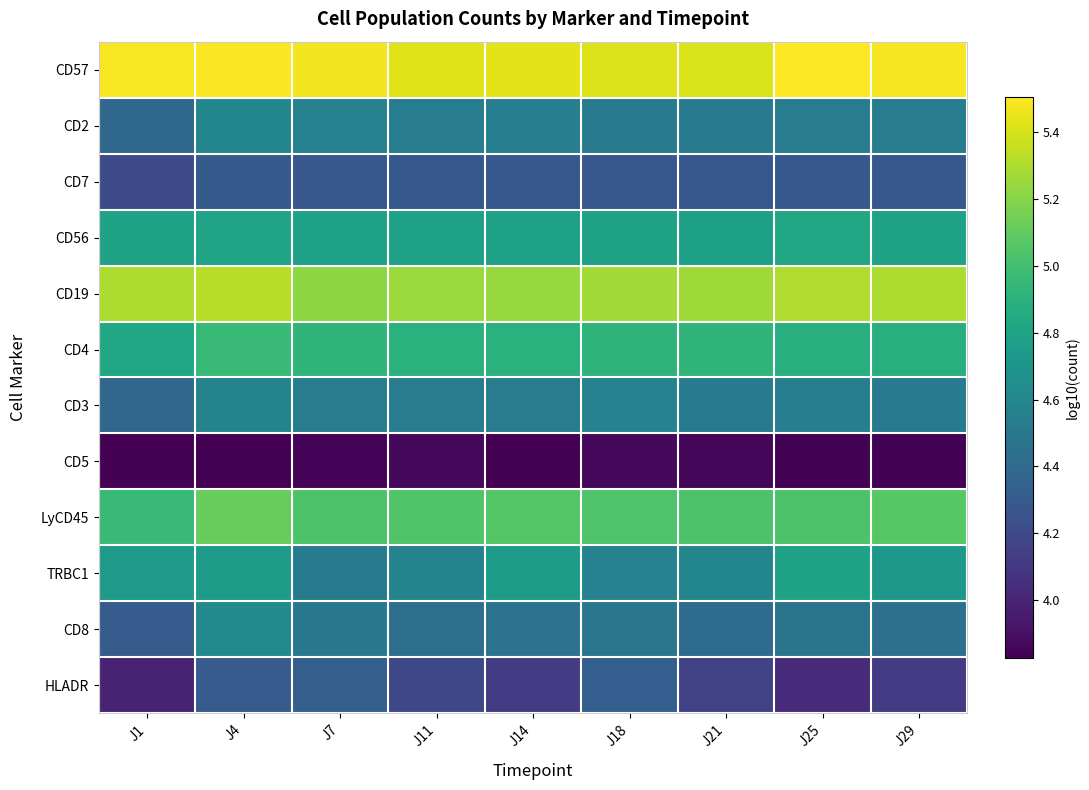

Reading left to right, transcribe all the data shown in this chart.

CD57: J1=5.5	J4=5.5	J7=5.5	J11=5.4	J14=5.4	J18=5.4	J21=5.4	J25=5.5	J29=5.5
CD2: J1=4.4	J4=4.6	J7=4.6	J11=4.5	J14=4.5	J18=4.5	J21=4.5	J25=4.5	J29=4.5
CD7: J1=4.2	J4=4.3	J7=4.3	J11=4.3	J14=4.3	J18=4.3	J21=4.3	J25=4.3	J29=4.3
CD56: J1=4.8	J4=4.8	J7=4.8	J11=4.8	J14=4.8	J18=4.8	J21=4.8	J25=4.8	J29=4.8
CD19: J1=5.3	J4=5.3	J7=5.2	J11=5.3	J14=5.2	J18=5.3	J21=5.3	J25=5.3	J29=5.3
CD4: J1=4.8	J4=5.0	J7=4.9	J11=4.9	J14=4.9	J18=4.9	J21=4.9	J25=4.9	J29=4.9
CD3: J1=4.4	J4=4.6	J7=4.5	J11=4.5	J14=4.5	J18=4.6	J21=4.5	J25=4.5	J29=4.5
CD5: J1=3.8	J4=3.8	J7=3.8	J11=3.9	J14=3.8	J18=3.9	J21=3.9	J25=3.8	J29=3.8
LyCD45: J1=5.0	J4=5.1	J7=5.0	J11=5.1	J14=5.1	J18=5.0	J21=5.0	J25=5.0	J29=5.1
TRBC1: J1=4.7	J4=4.7	J7=4.5	J11=4.6	J14=4.7	J18=4.6	J21=4.6	J25=4.8	J29=4.7
CD8: J1=4.3	J4=4.6	J7=4.5	J11=4.4	J14=4.5	J18=4.5	J21=4.4	J25=4.5	J29=4.4
HLADR: J1=4.0	J4=4.3	J7=4.3	J11=4.2	J14=4.1	J18=4.3	J21=4.2	J25=4.0	J29=4.1